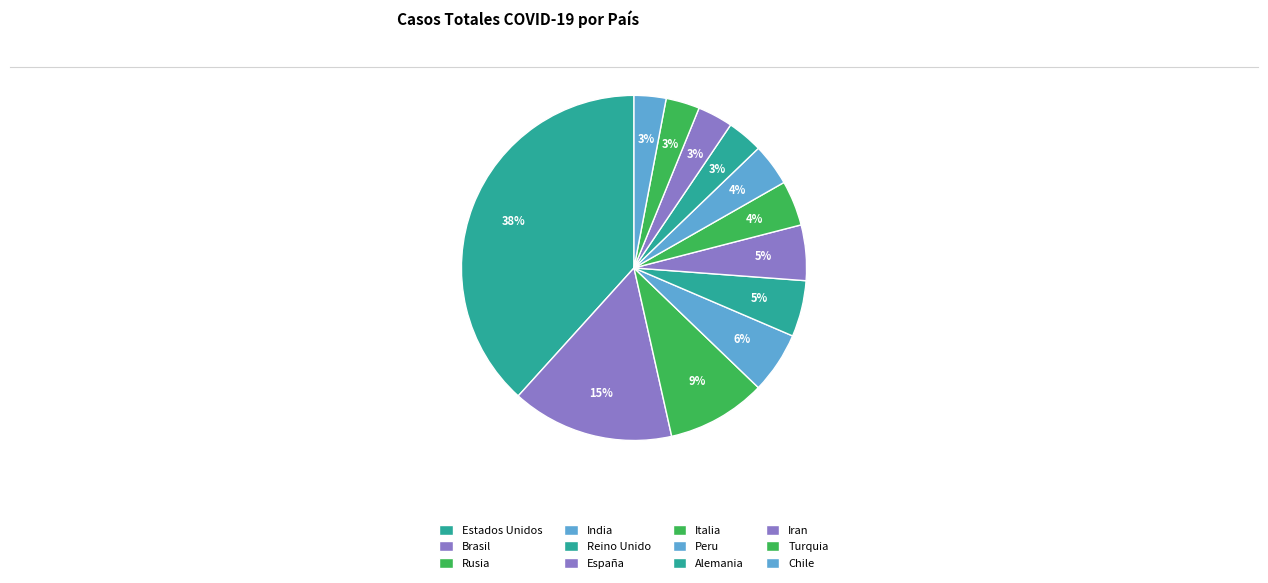

To the nearest percent, what portion does Chile represent?

3%